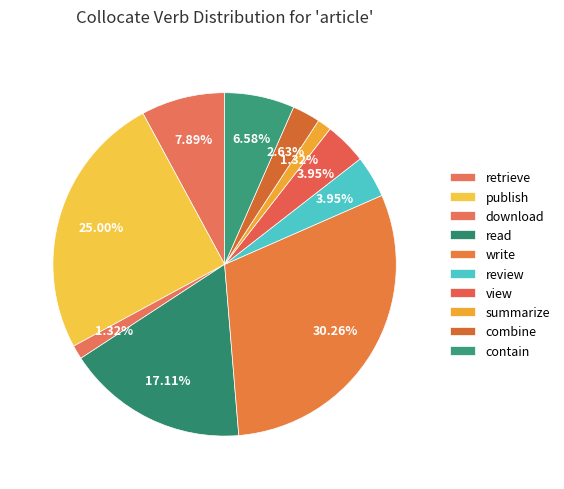

The combine slice represents 11% of the pie. True or false?

False